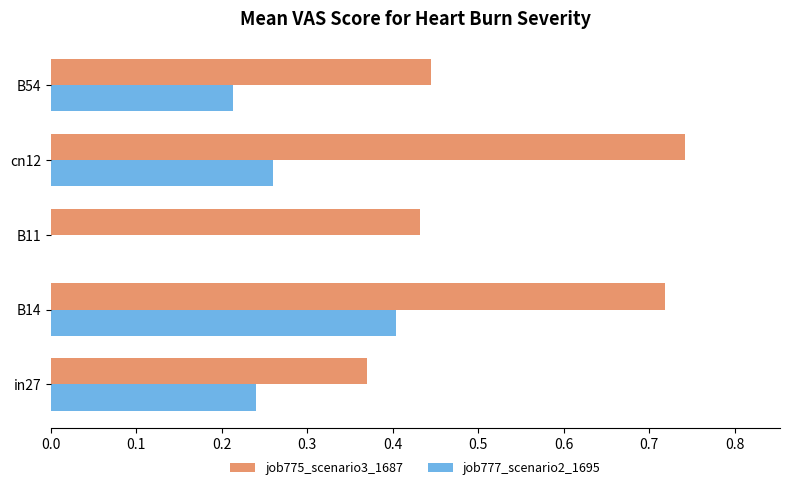

Which series changed the most between in27 and cn12?

job775_scenario3_1687